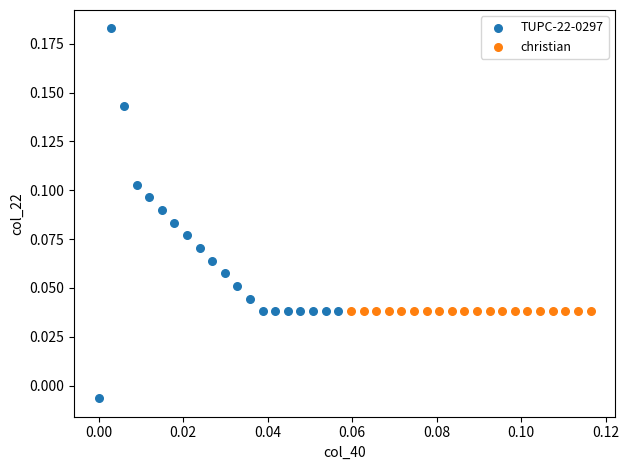

Which series contains the lowest Y value?

TUPC-22-0297